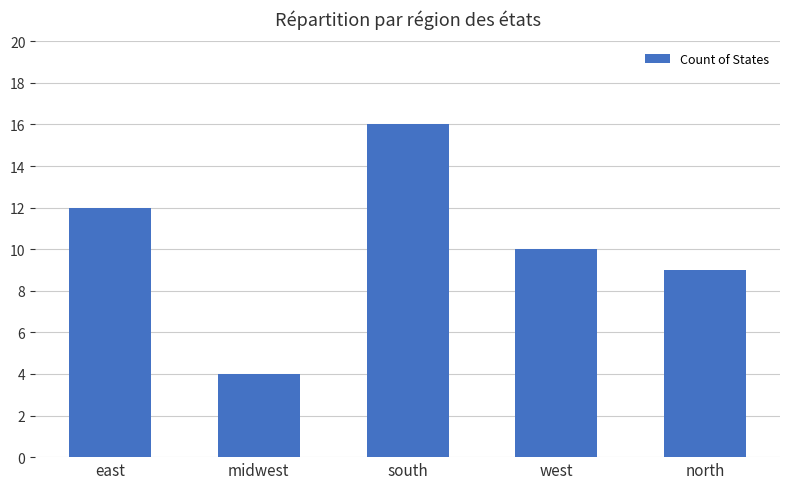

What is the smallest value displayed?

4